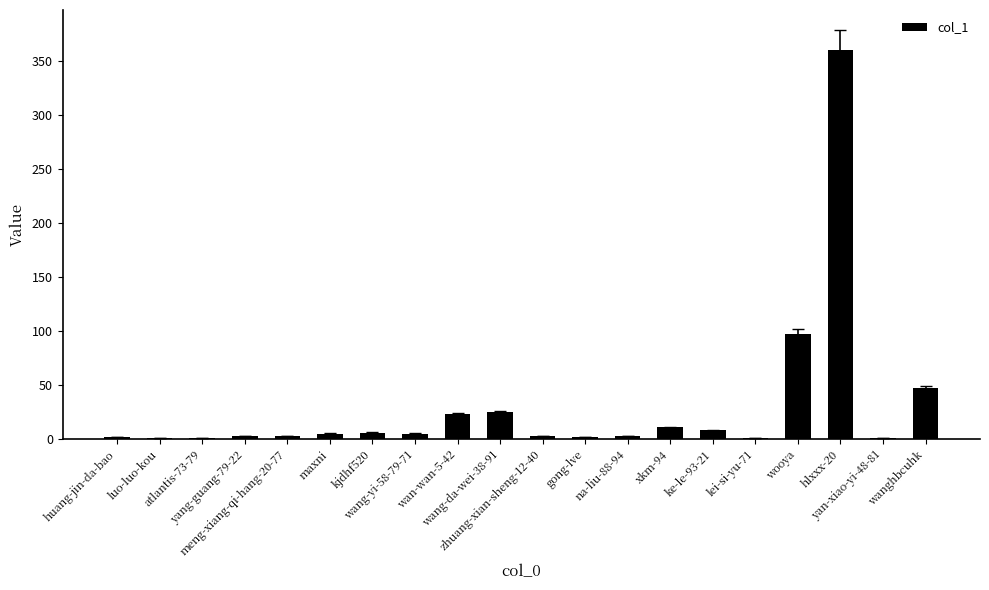

What is the greatest value displayed?

360